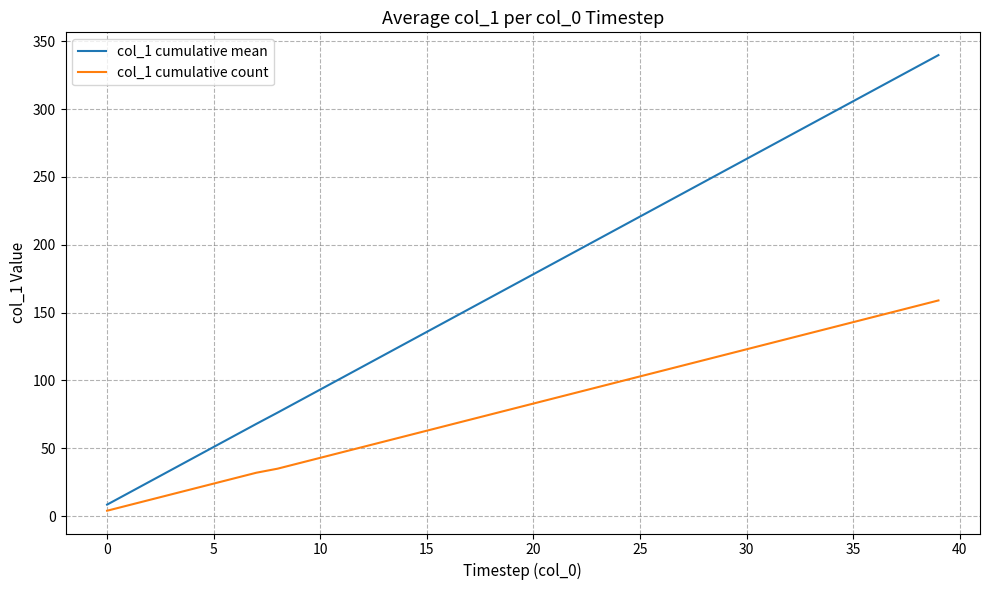

What is the sum of all col_1 cumulative mean values?

6964.7